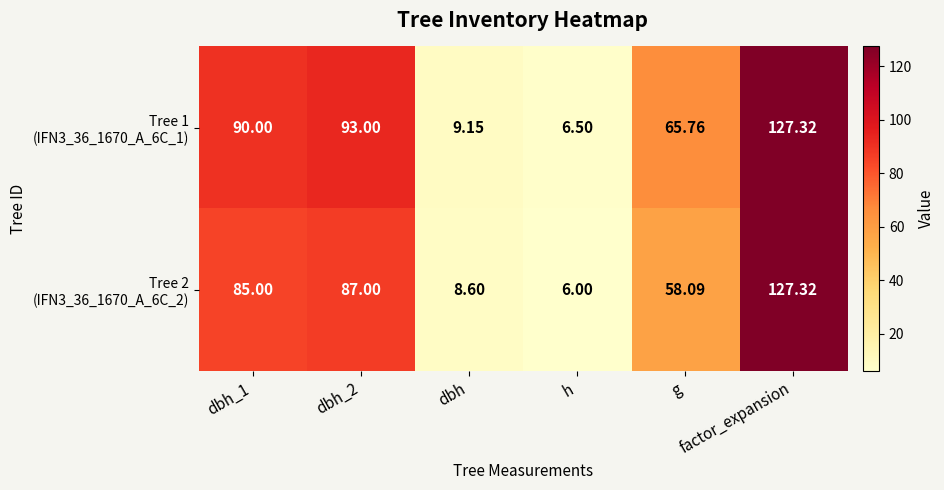

At which category is the sum across all series the highest?

factor_expansion